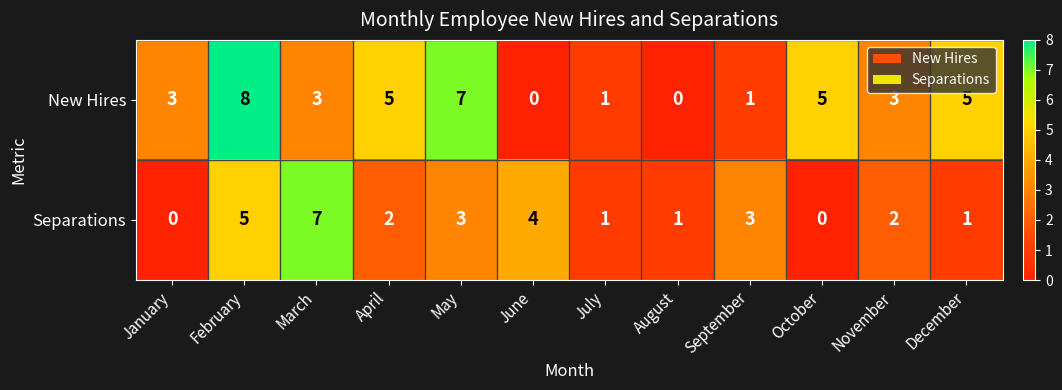

Rank the series by their maximum value, from lowest to highest.

Separations, New Hires